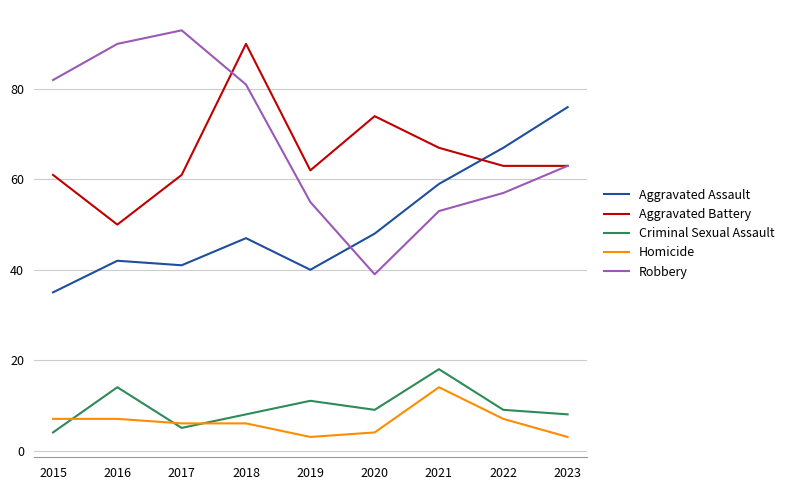

Is it true that Robbery equals 85 at 2021?

False